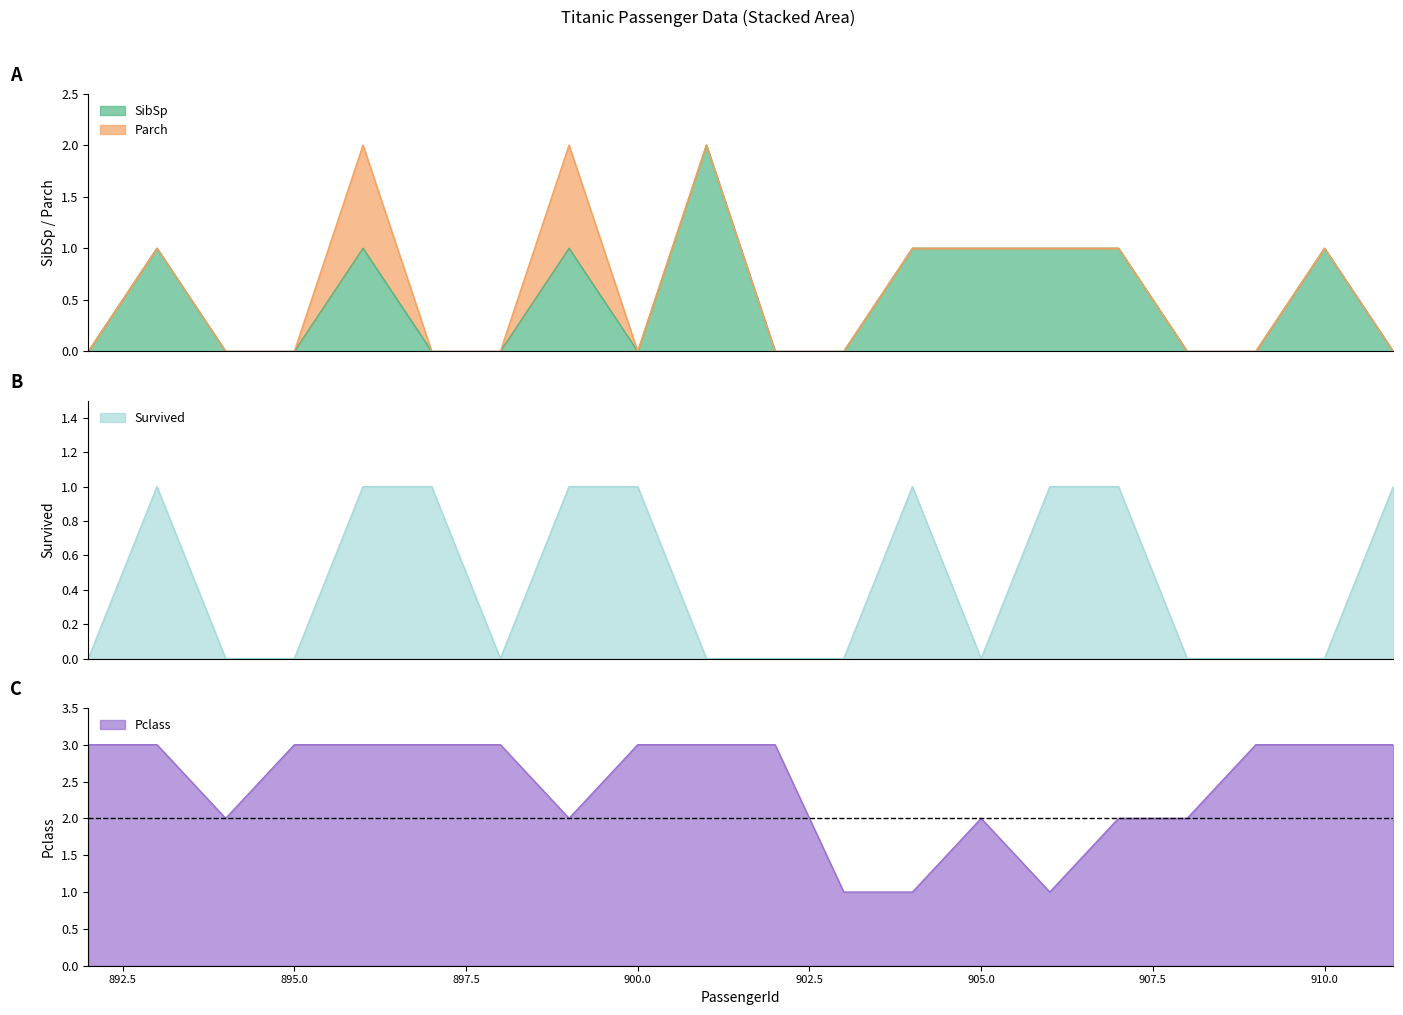

What is the total value across all series at 902?

3